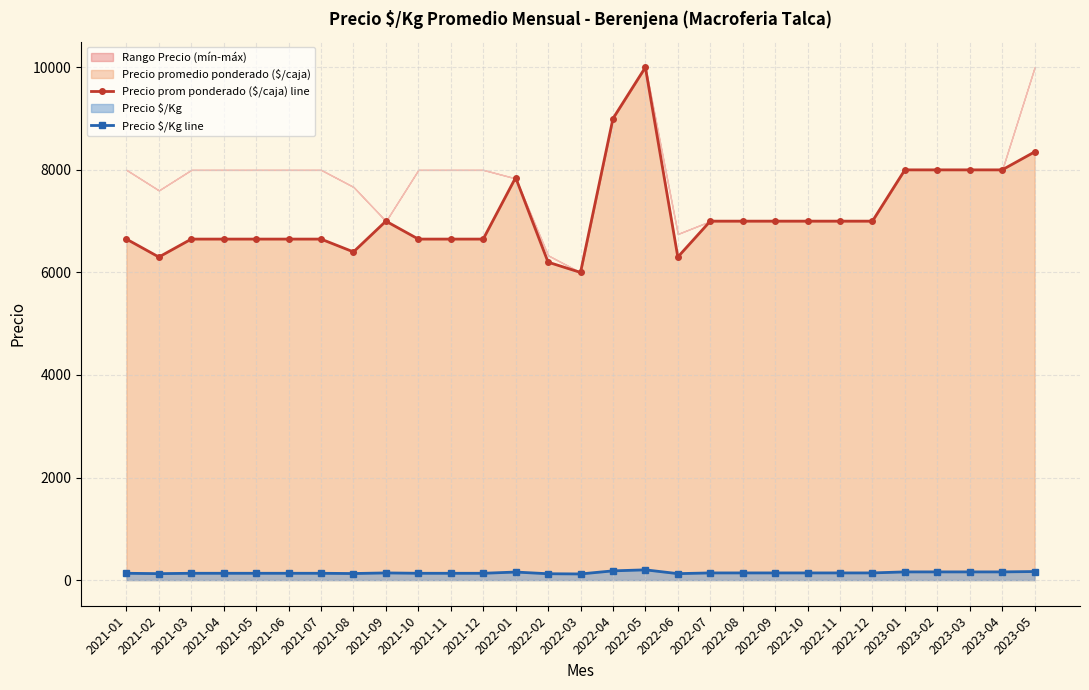

What position from the right is 2023-03?

3